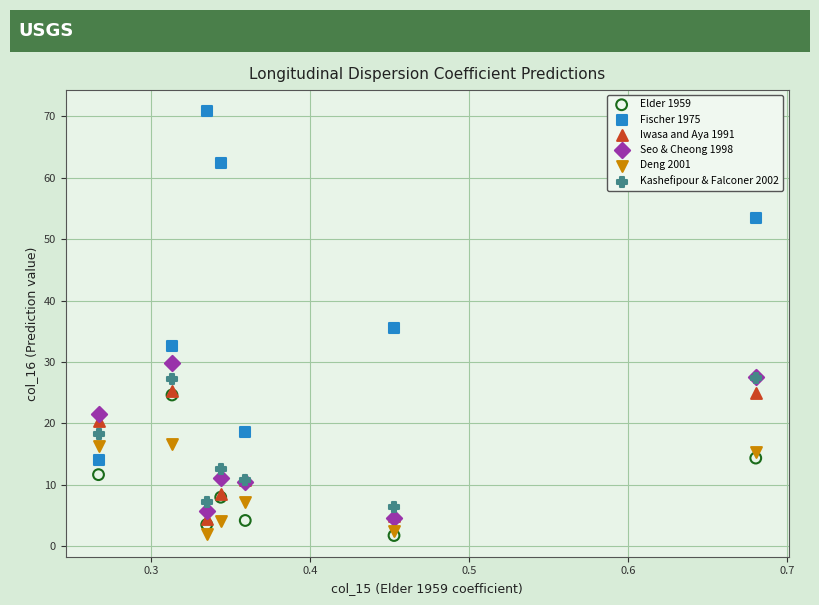

In the Fischer 1975 series, what Y value is closest to 42?

35.5